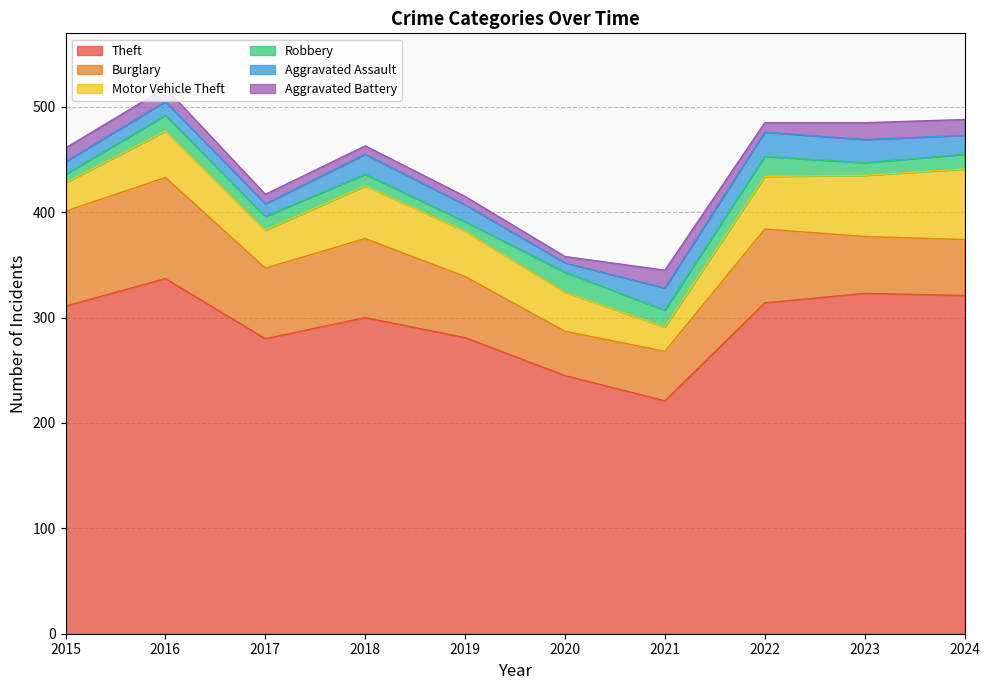

Is the value of Theft at 2022 greater than the value of Motor Vehicle Theft at 2016?

Yes